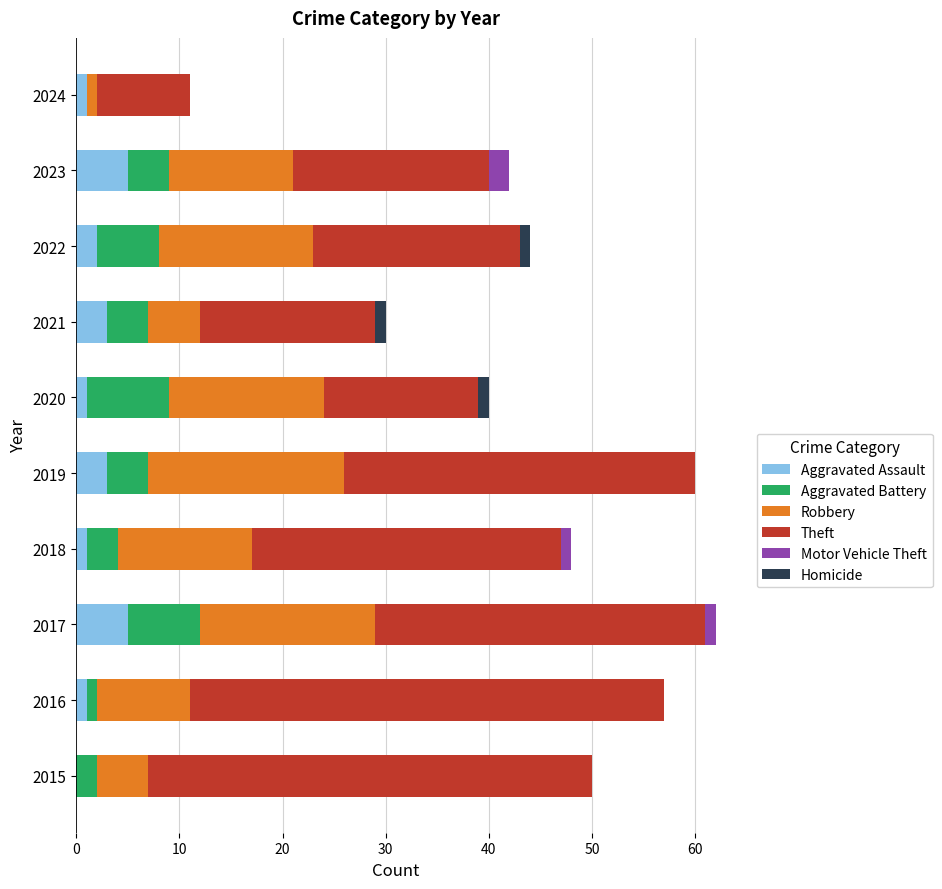

The value of Aggravated Assault at 2023 is 7. True or false?

False